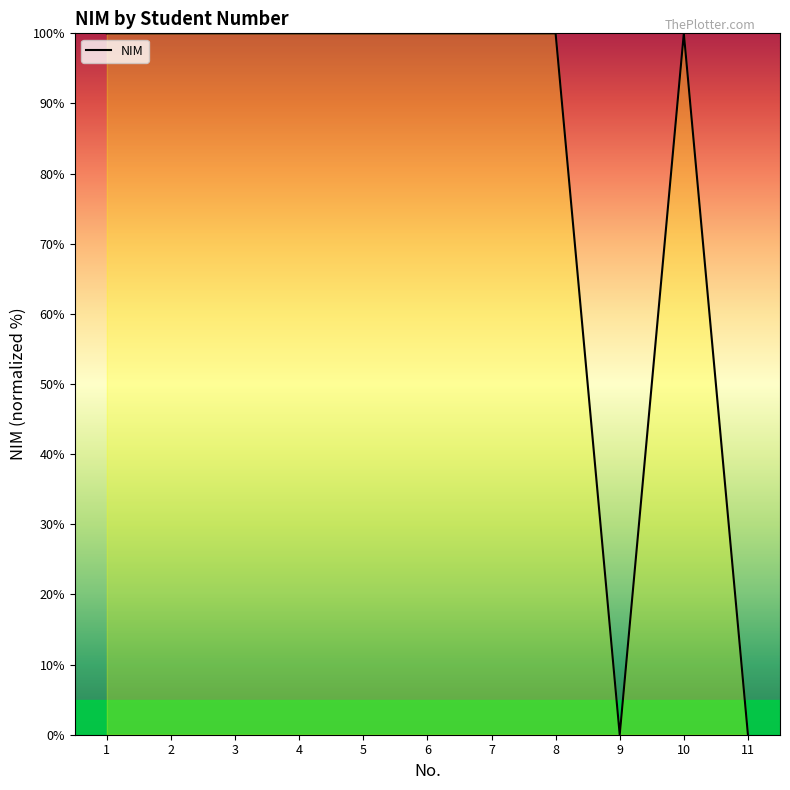

What is the sum of all values?

900.0